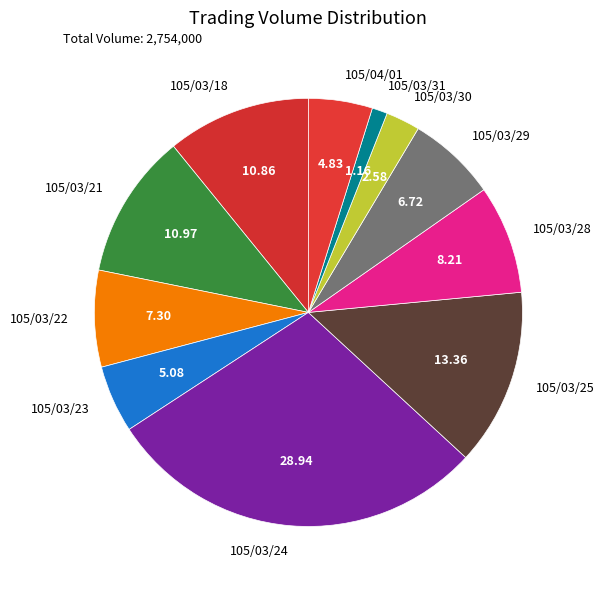

Is 105/03/23 the majority of the pie?

No